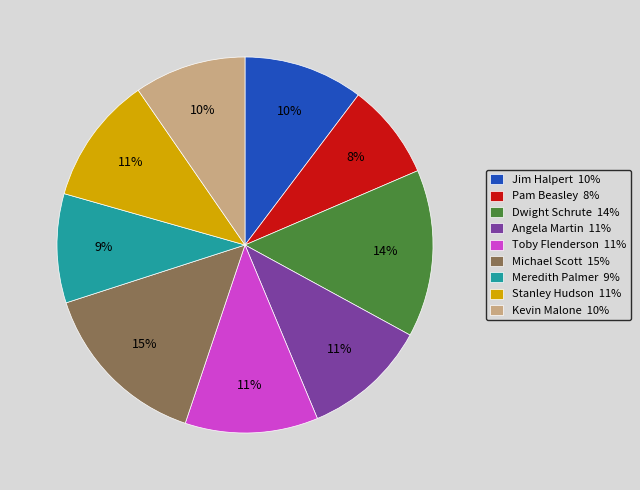

Do Dwight Schrute and Meredith Palmer together represent more than half of the pie?

No